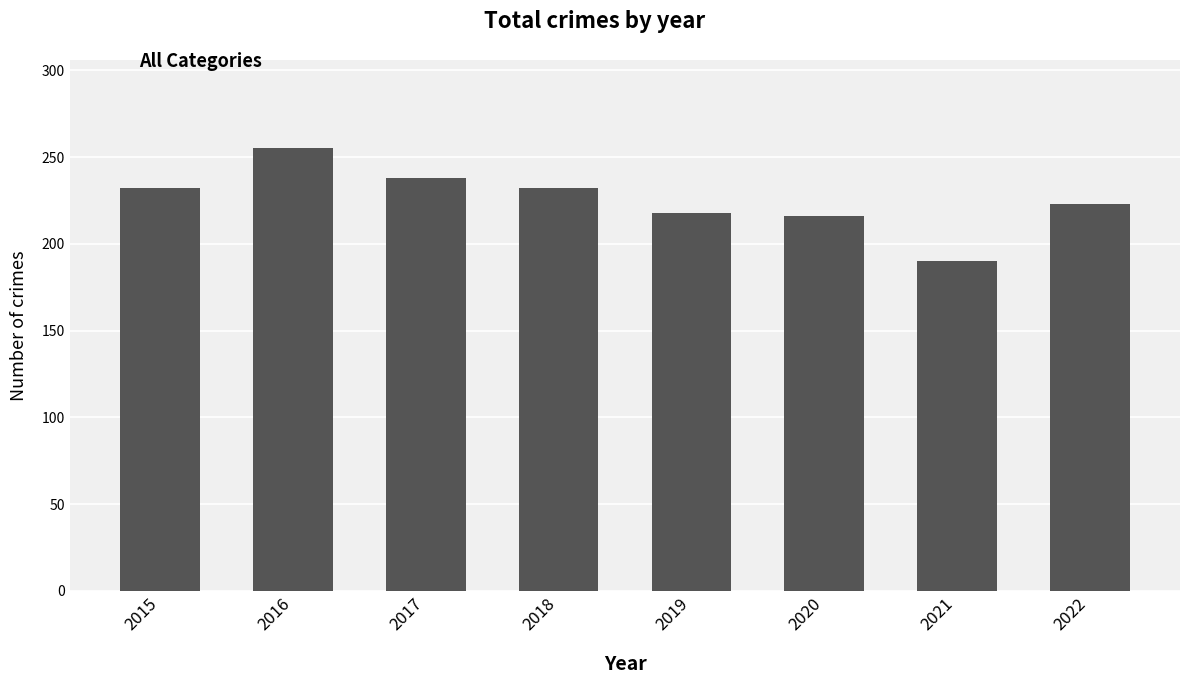

Are the bars horizontal?

No